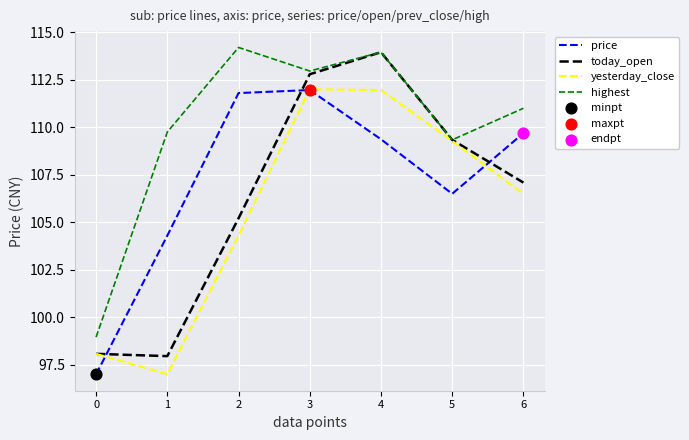

At how many categories does at least one series exceed 97?

7